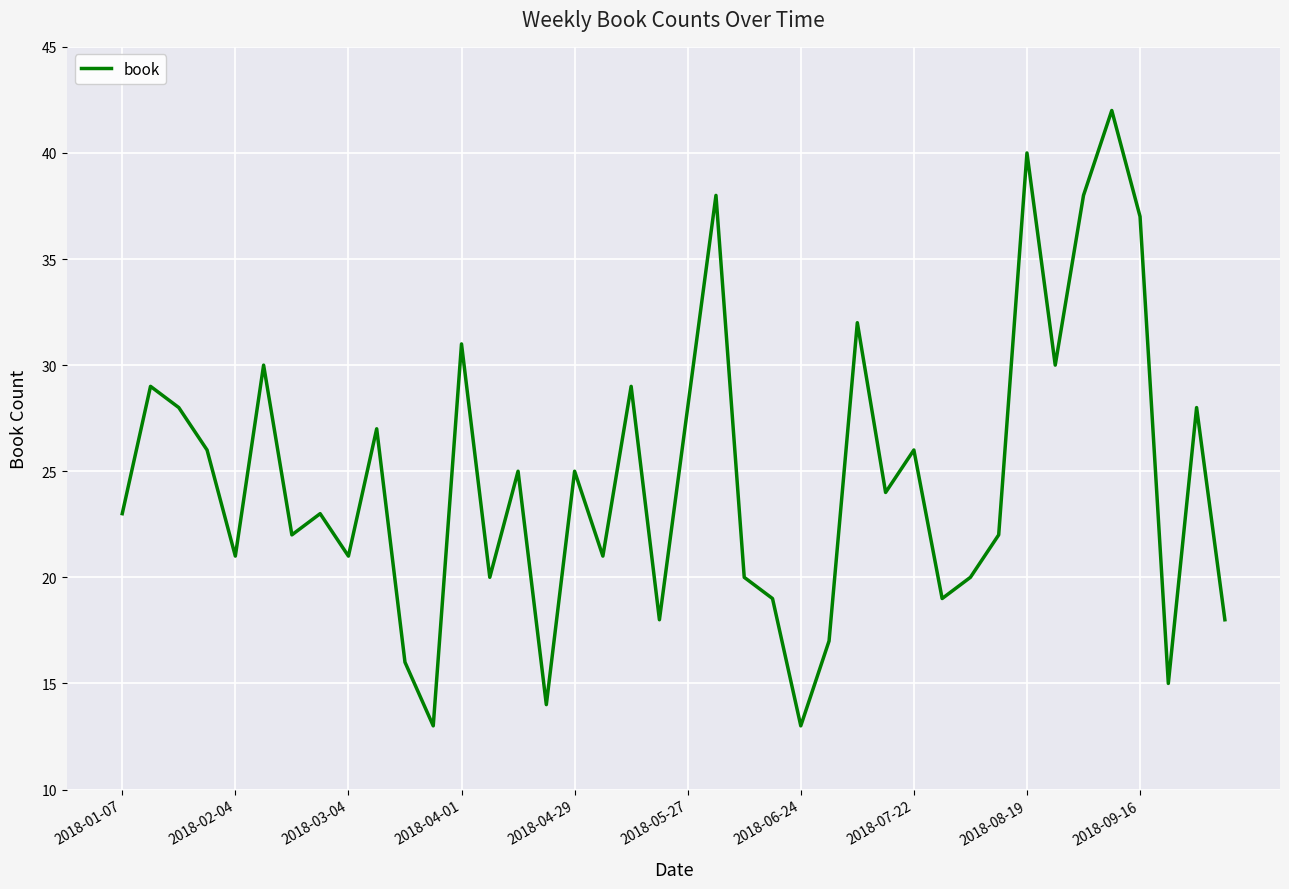

What is the difference between the maximum and minimum values?

29